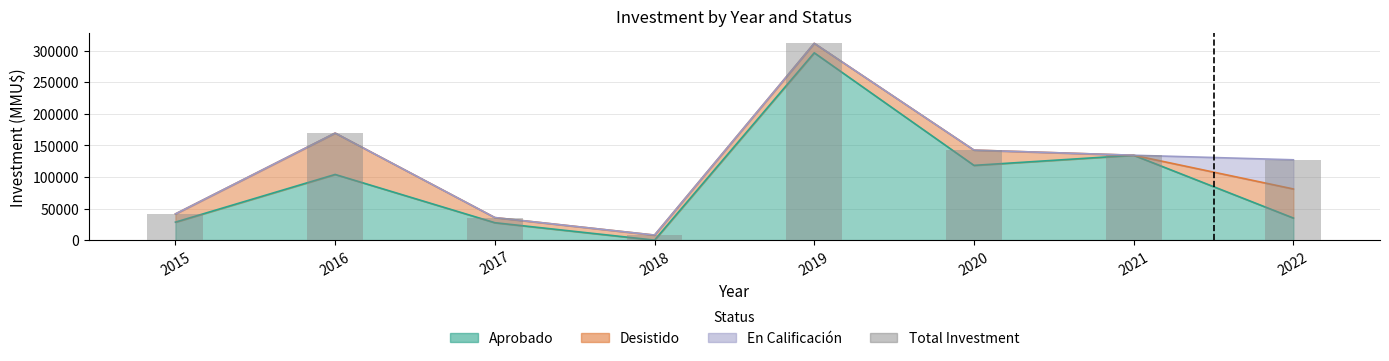

What is the average value?

121353